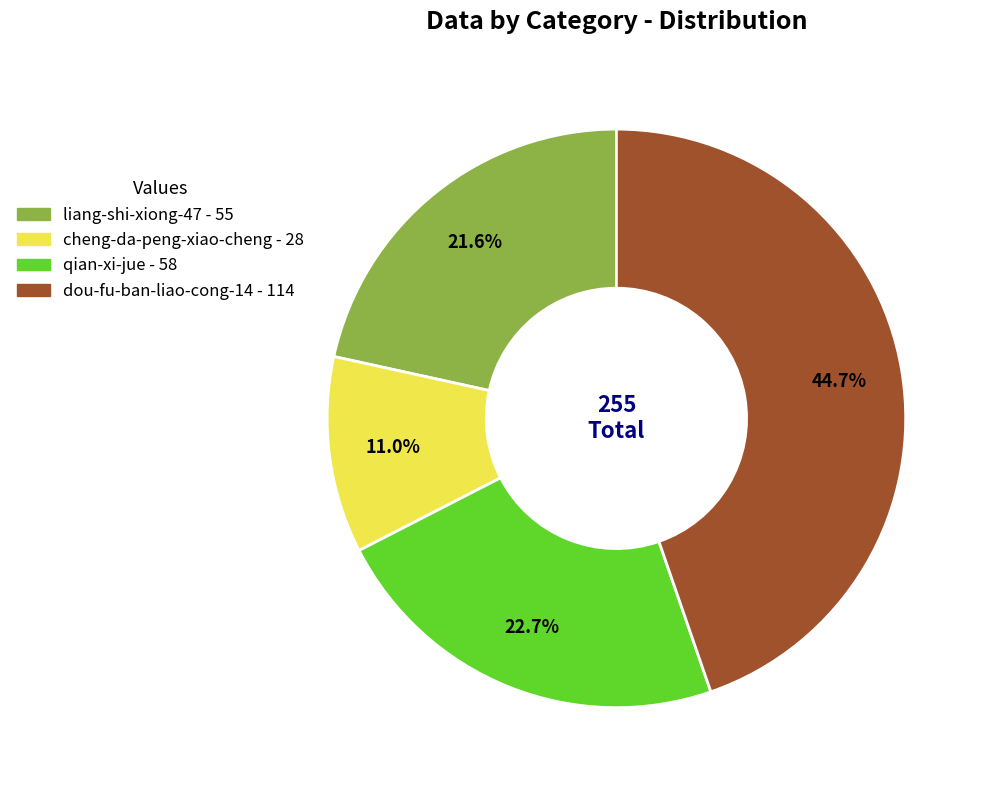

Rank the categories by value from highest to lowest.

dou-fu-ban-liao-cong-14, qian-xi-jue, liang-shi-xiong-47, cheng-da-peng-xiao-cheng